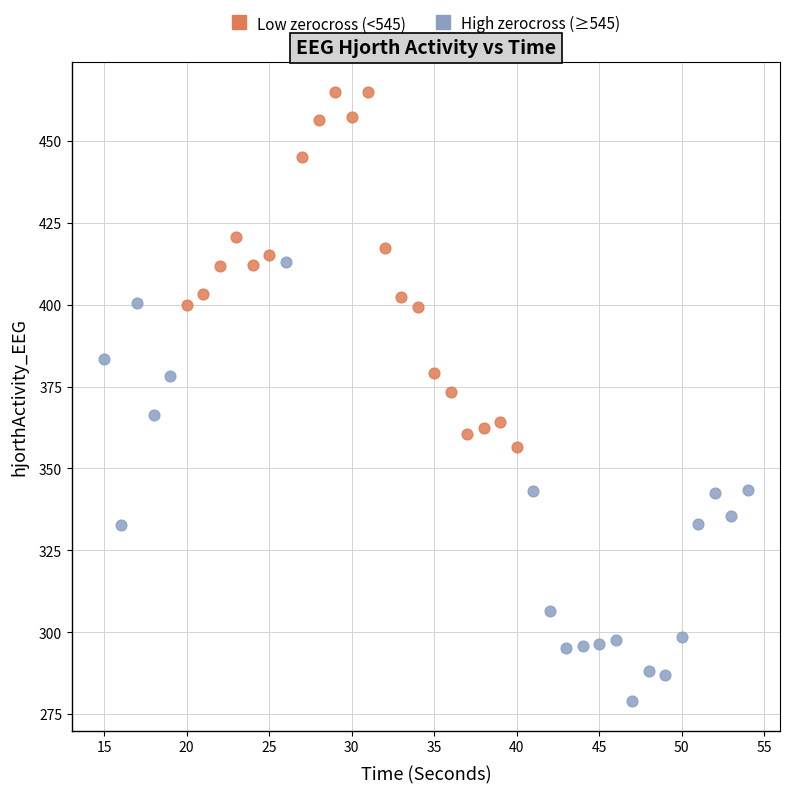

Which series contains the highest Y value?

Low zerocross (<545)